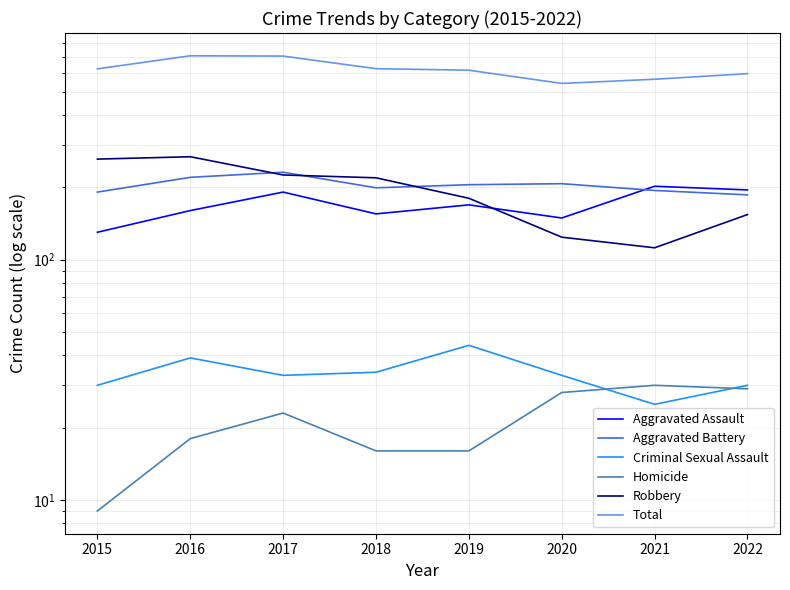

How many categories are shown in the chart?

8